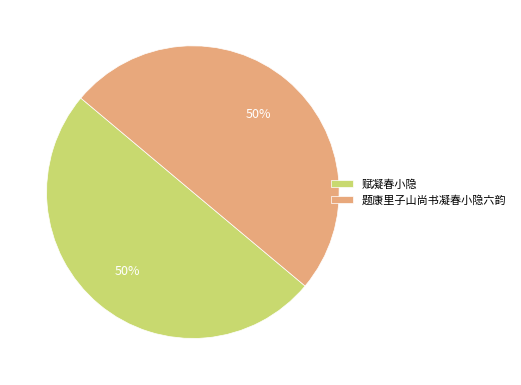

Do 题康里子山尚书凝春小隐六韵 and 赋凝春小隐 together represent more than half of the pie?

Yes